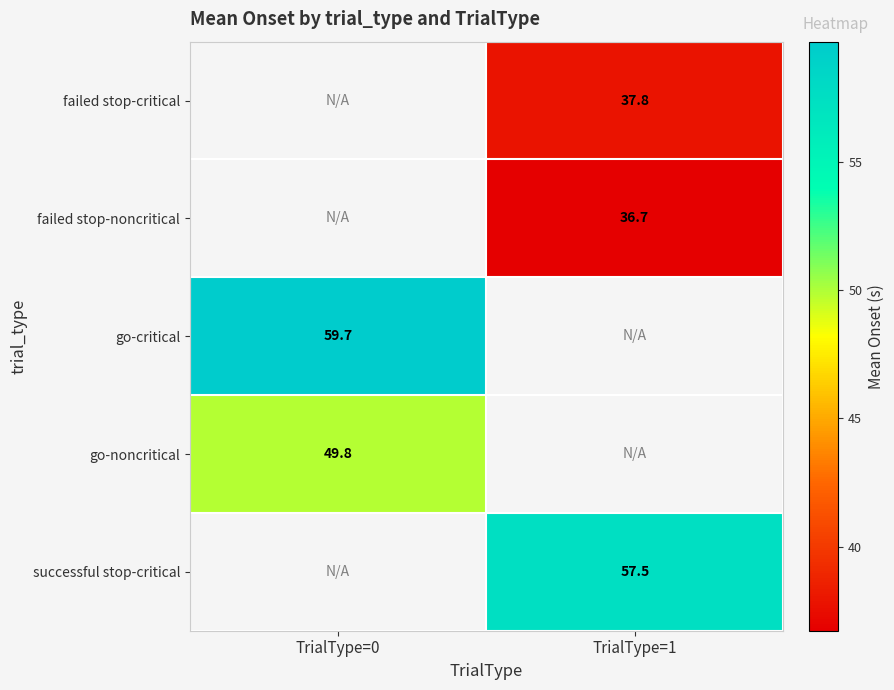

Is the value of go-critical at TrialType=0 greater than the value of successful stop-critical at TrialType=1?

Yes